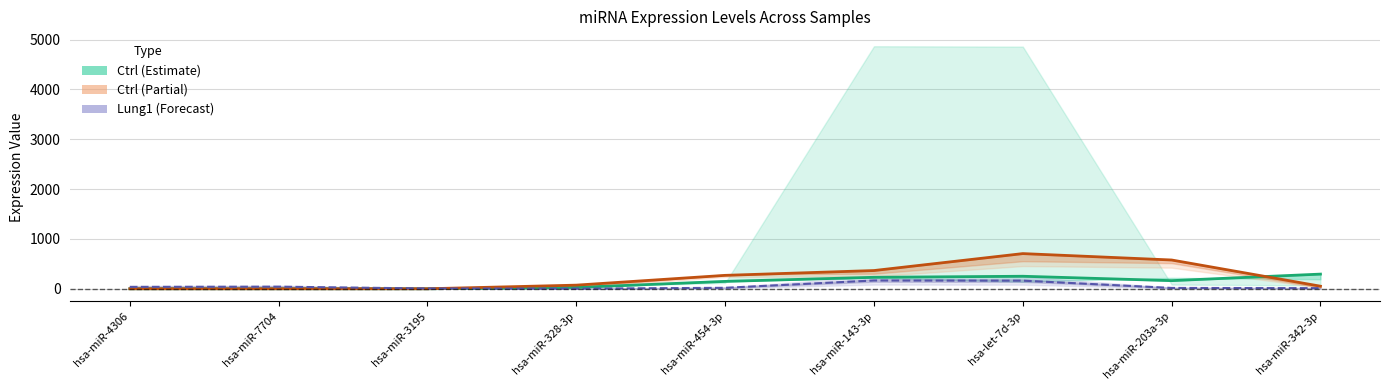

Rank the categories by ctrl1 value from lowest to highest.

hsa-miR-4306, hsa-miR-7704, hsa-miR-3195, hsa-miR-328-3p, hsa-miR-454-3p, hsa-miR-203a-3p, hsa-miR-143-3p, hsa-let-7d-3p, hsa-miR-342-3p